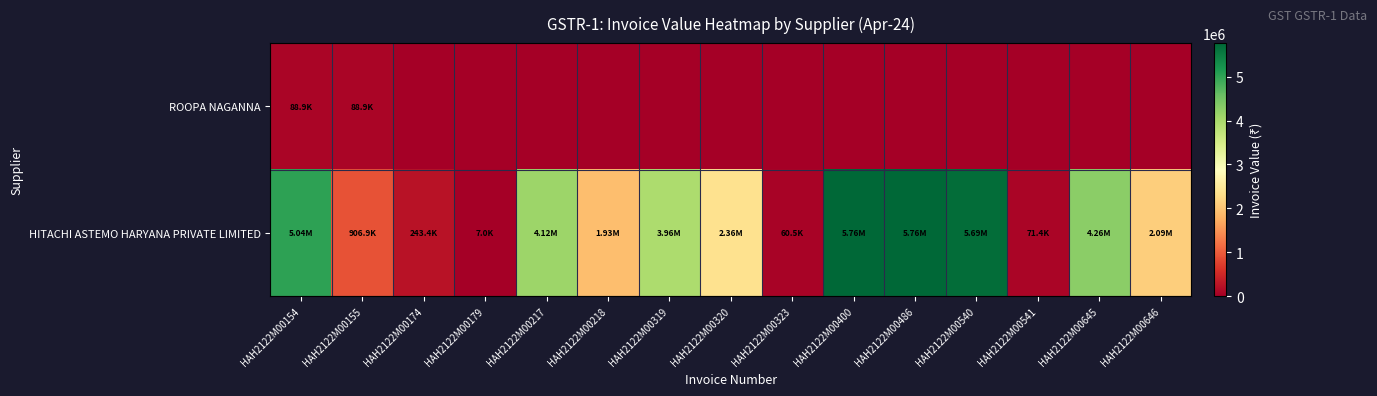

Between HAH2122M00486 and HAH2122M00541, which series saw the biggest shift?

HITACHI ASTEMO HARYANA PRIVATE LIMITED